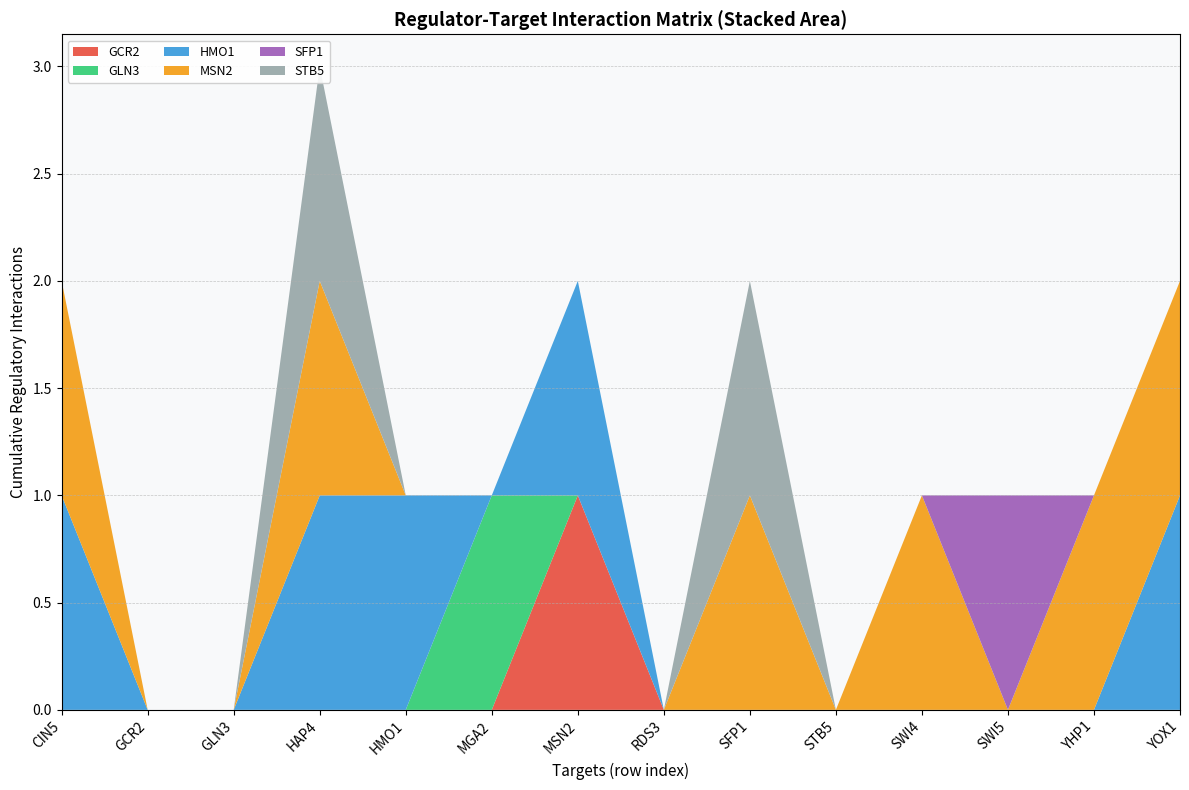

Reading left to right, list all the values displayed in this chart.

GCR2: CIN5=0	GCR2=0	GLN3=0	HAP4=0	HMO1=0	MGA2=0	MSN2=1	RDS3=0	SFP1=0	STB5=0	SWI4=0	SWI5=0	YHP1=0	YOX1=0
GLN3: CIN5=0	GCR2=0	GLN3=0	HAP4=0	HMO1=0	MGA2=1	MSN2=0	RDS3=0	SFP1=0	STB5=0	SWI4=0	SWI5=0	YHP1=0	YOX1=0
HMO1: CIN5=1	GCR2=0	GLN3=0	HAP4=1	HMO1=1	MGA2=0	MSN2=1	RDS3=0	SFP1=0	STB5=0	SWI4=0	SWI5=0	YHP1=0	YOX1=1
MSN2: CIN5=1	GCR2=0	GLN3=0	HAP4=1	HMO1=0	MGA2=0	MSN2=0	RDS3=0	SFP1=1	STB5=0	SWI4=1	SWI5=0	YHP1=1	YOX1=1
SFP1: CIN5=0	GCR2=0	GLN3=0	HAP4=0	HMO1=0	MGA2=0	MSN2=0	RDS3=0	SFP1=0	STB5=0	SWI4=0	SWI5=1	YHP1=0	YOX1=0
STB5: CIN5=0	GCR2=0	GLN3=0	HAP4=1	HMO1=0	MGA2=0	MSN2=0	RDS3=0	SFP1=1	STB5=0	SWI4=0	SWI5=0	YHP1=0	YOX1=0